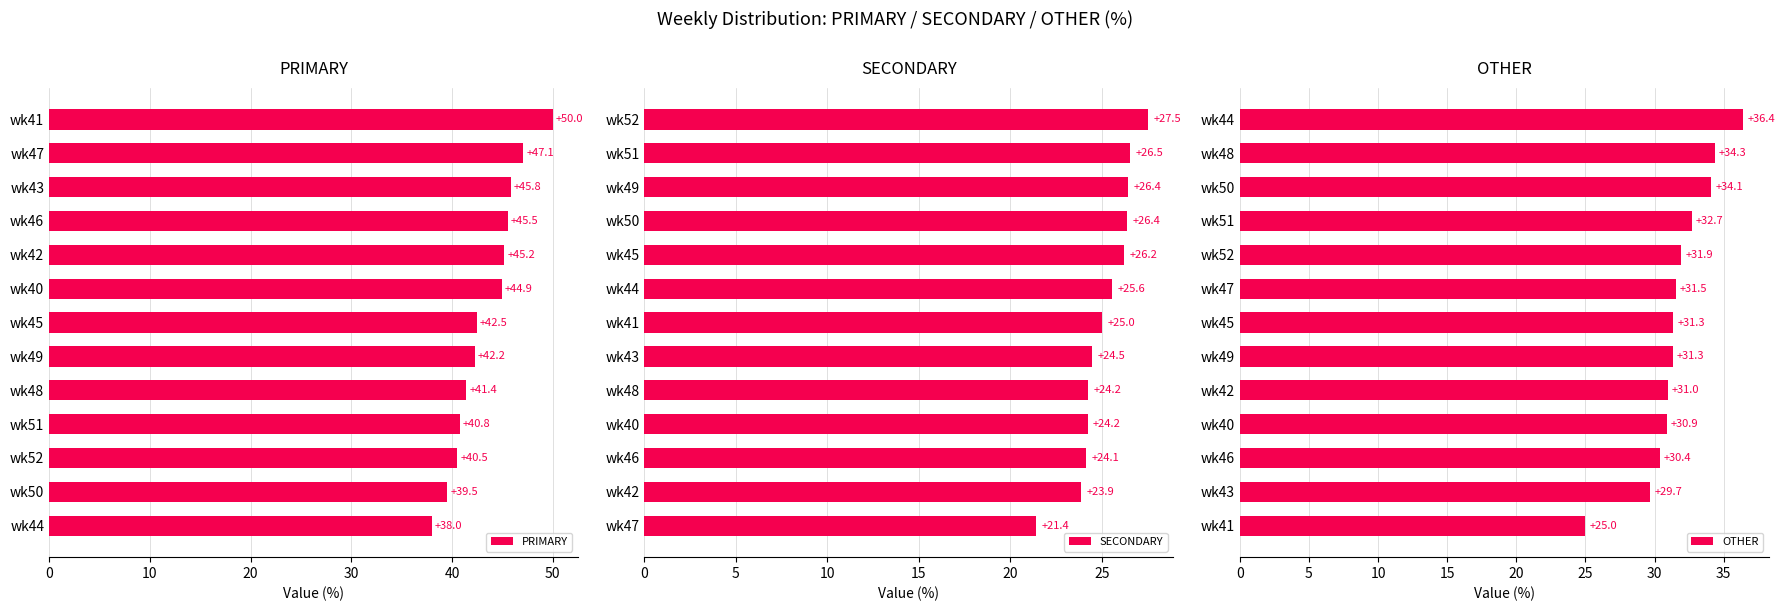

True or false: PRIMARY has a value of 40.8 at wk51.

True